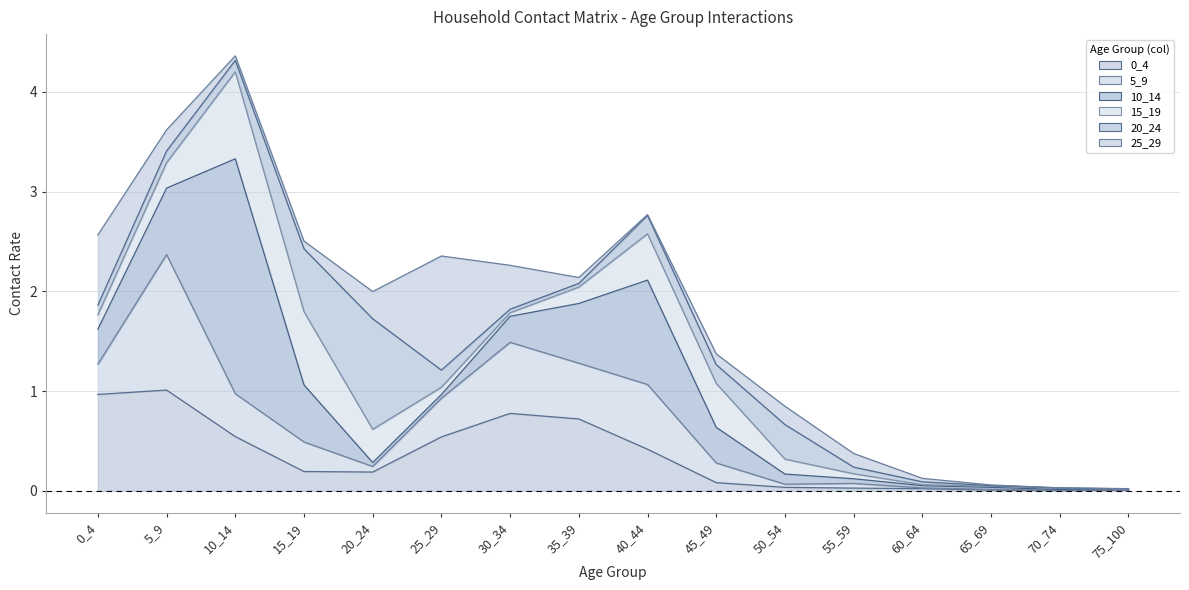

List the series in order of their peak value, highest first.

10_14, 5_9, 25_29, 20_24, 0_4, 15_19